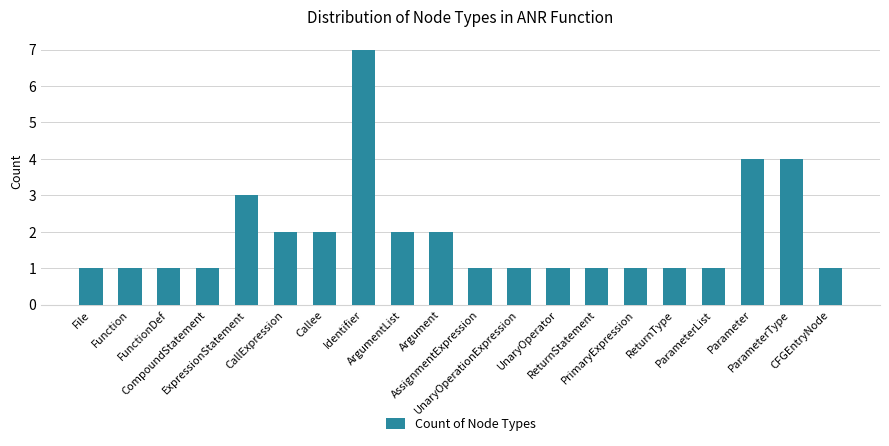

What is the difference between the maximum and second lowest values?

6